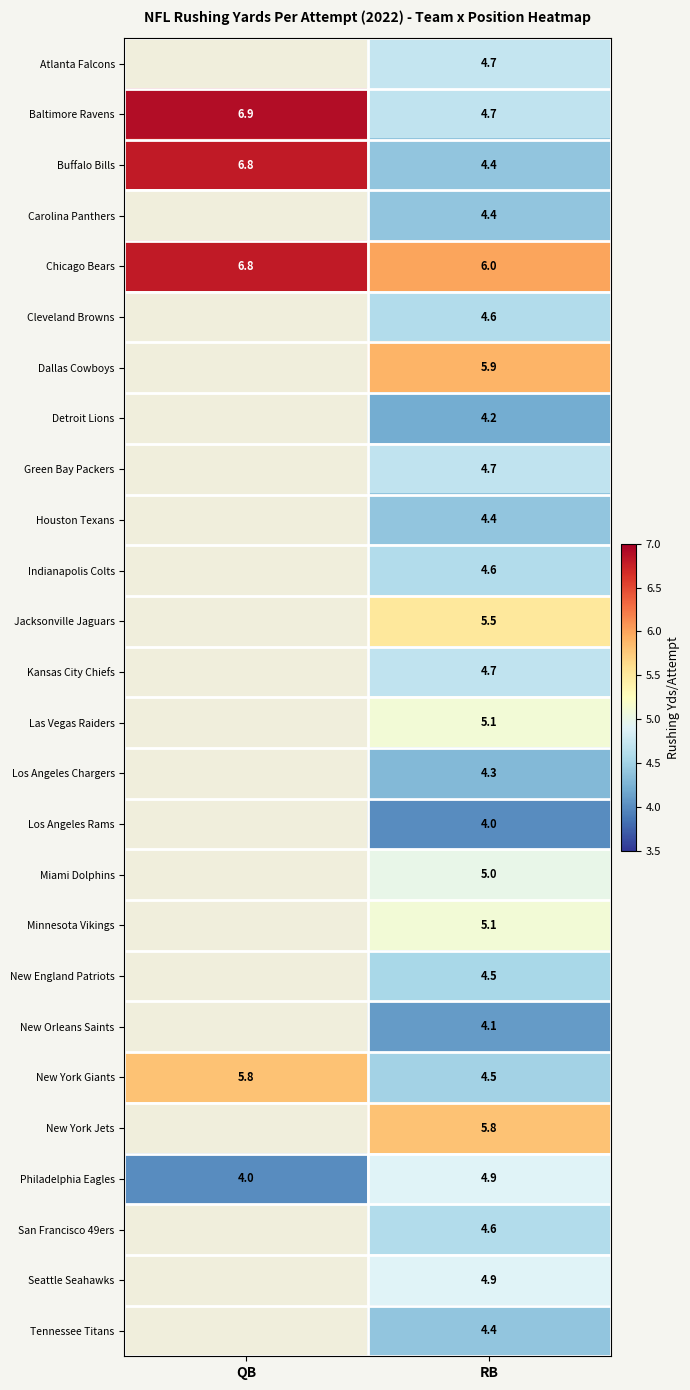

Is the value of Carolina Panthers at RB greater than the value of Detroit Lions at RB?

Yes